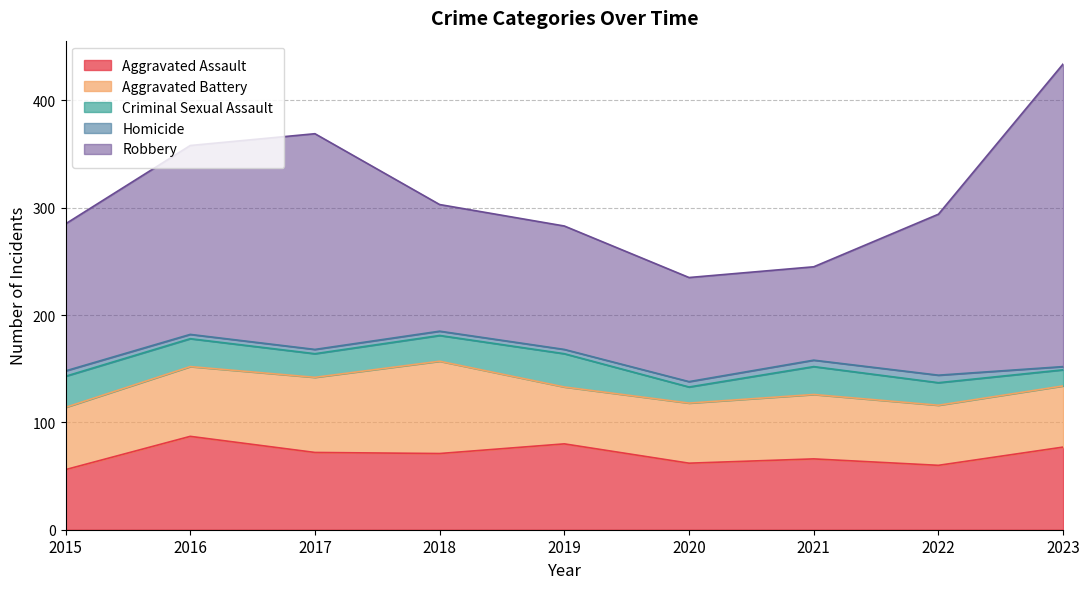

Is the value of Aggravated Assault at 2016 greater than the value of Homicide at 2022?

Yes